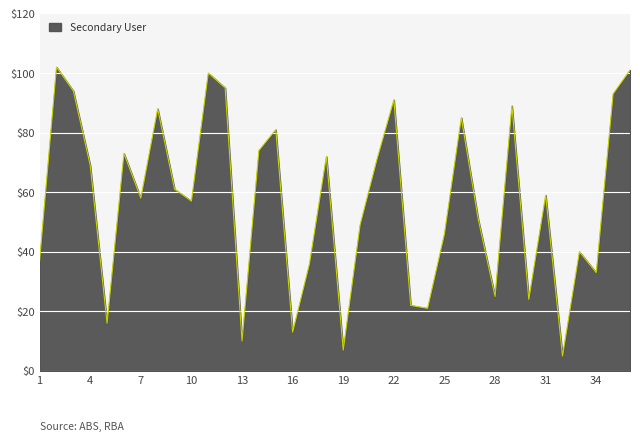

What is the difference between the maximum and minimum values?

97